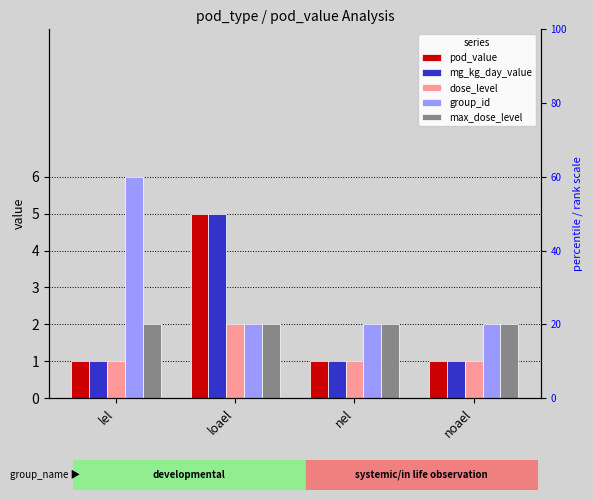

Reading left to right, what are all the values shown in this chart?

pod_value: lel=1	loael=5	nel=1	noael=1
mg_kg_day_value: lel=1	loael=5	nel=1	noael=1
dose_level: lel=1	loael=2	nel=1	noael=1
group_id: lel=6	loael=2	nel=2	noael=2
max_dose_level: lel=2	loael=2	nel=2	noael=2